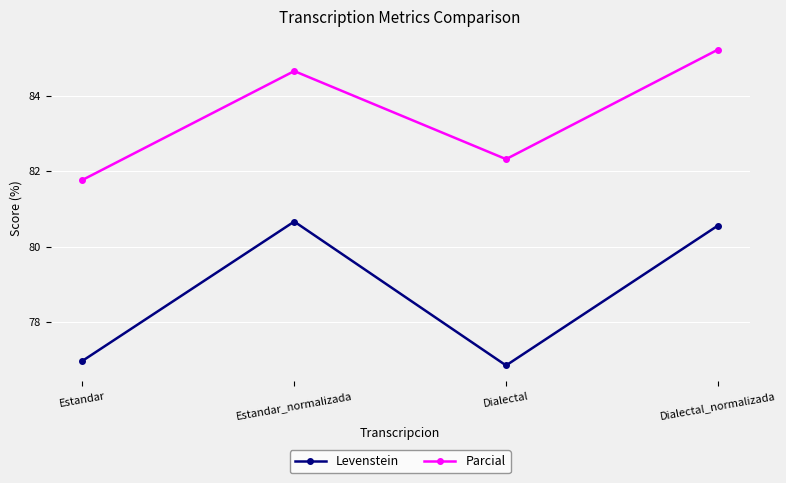

What is the minimum value shown in the chart?

76.8